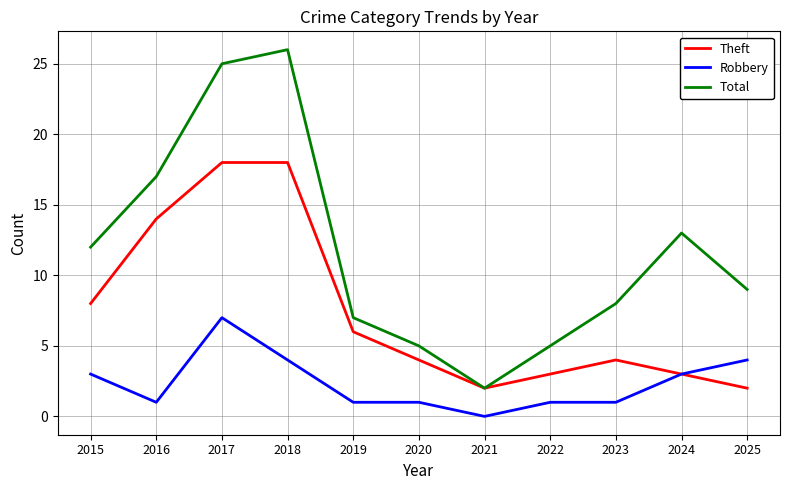

True or false: Total and Robbery intersect in this chart.

False